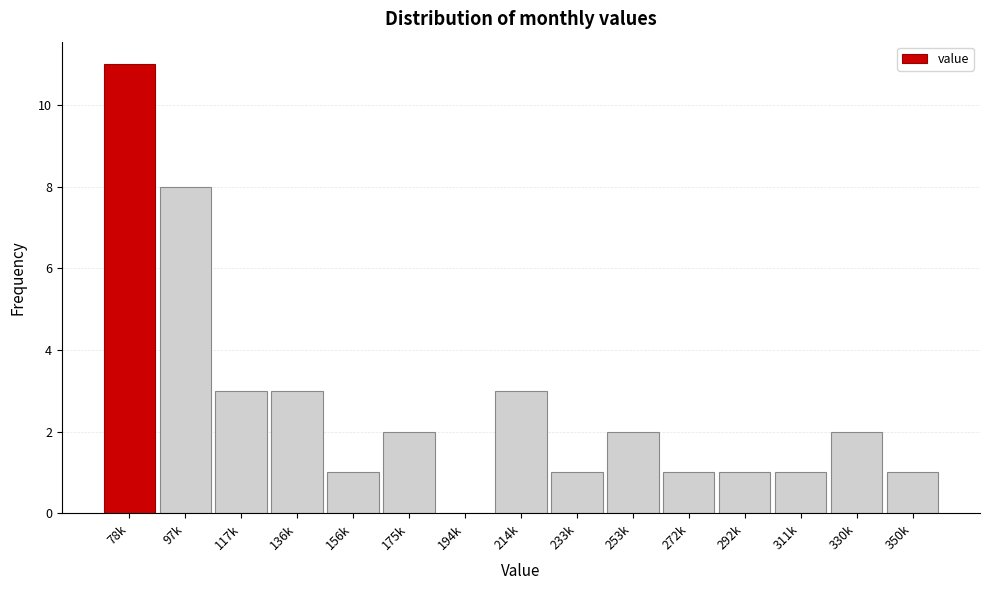

Reading left to right, transcribe all the data shown in this chart.

78k=11	97k=8	117k=3	136k=3	156k=1	175k=2	194k=0	214k=3	233k=1	253k=2	272k=1	292k=1	311k=1	330k=2	350k=1